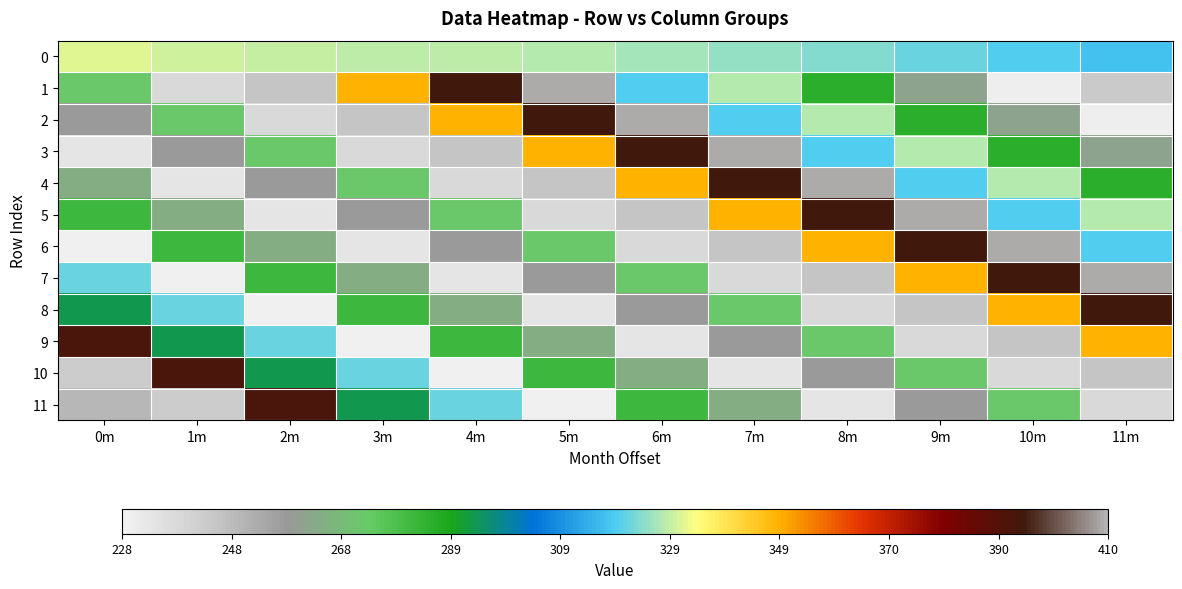

Rank the series by their maximum value, from highest to lowest.

1, 2, 3, 4, 5, 6, 7, 8, 9, 10, 11, 0